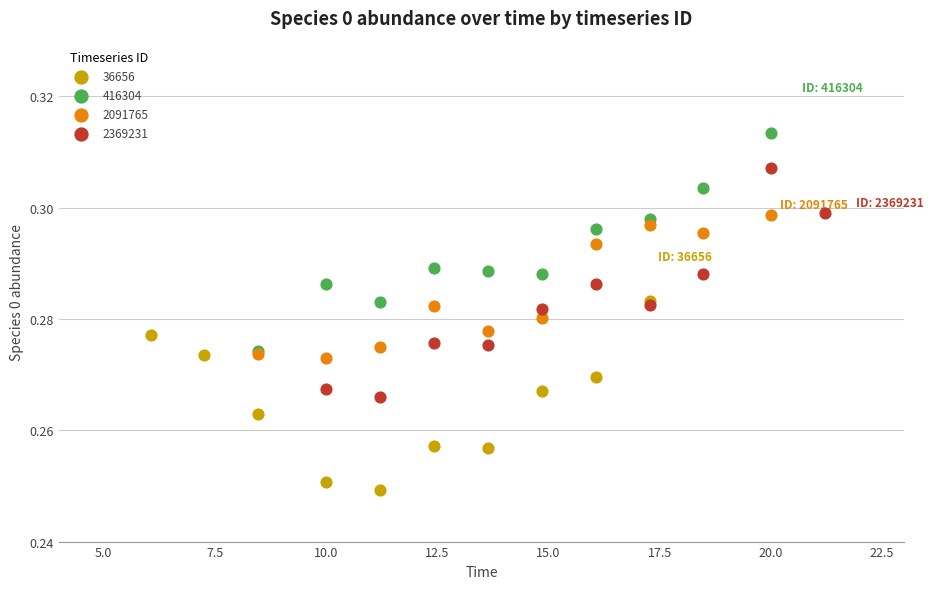

Which series contains the lowest Y value?

36656